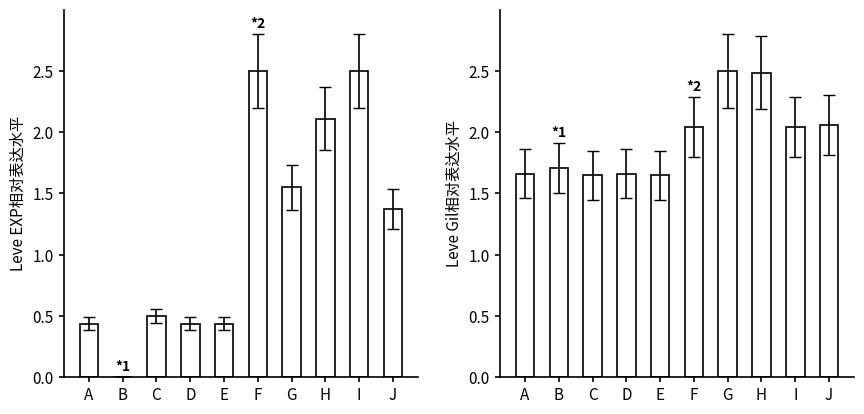

How many data points in Leve EXP are above 1?

5